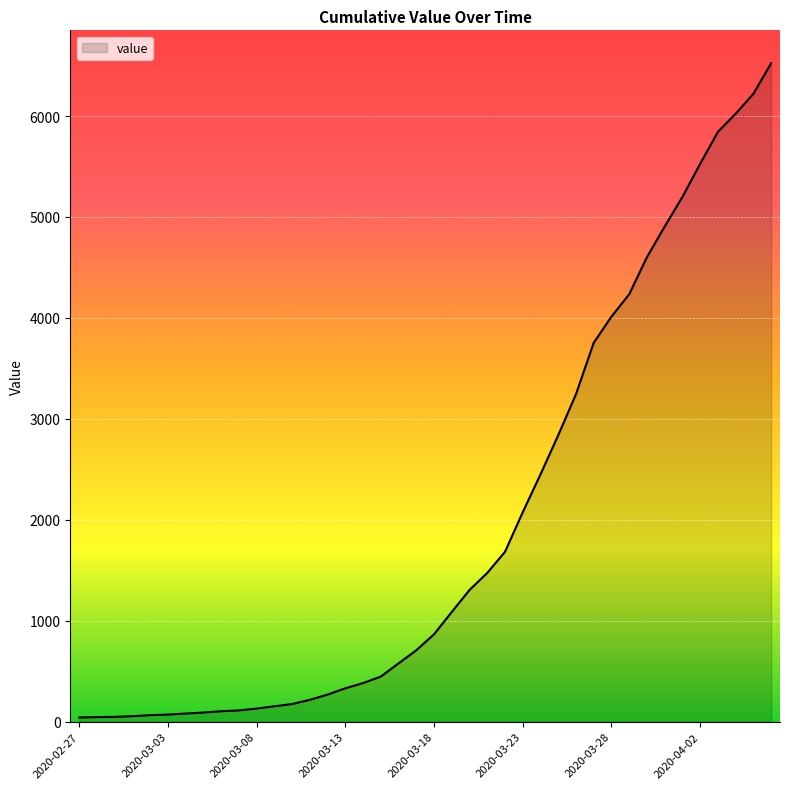

What is the difference between the maximum and minimum values?

6481